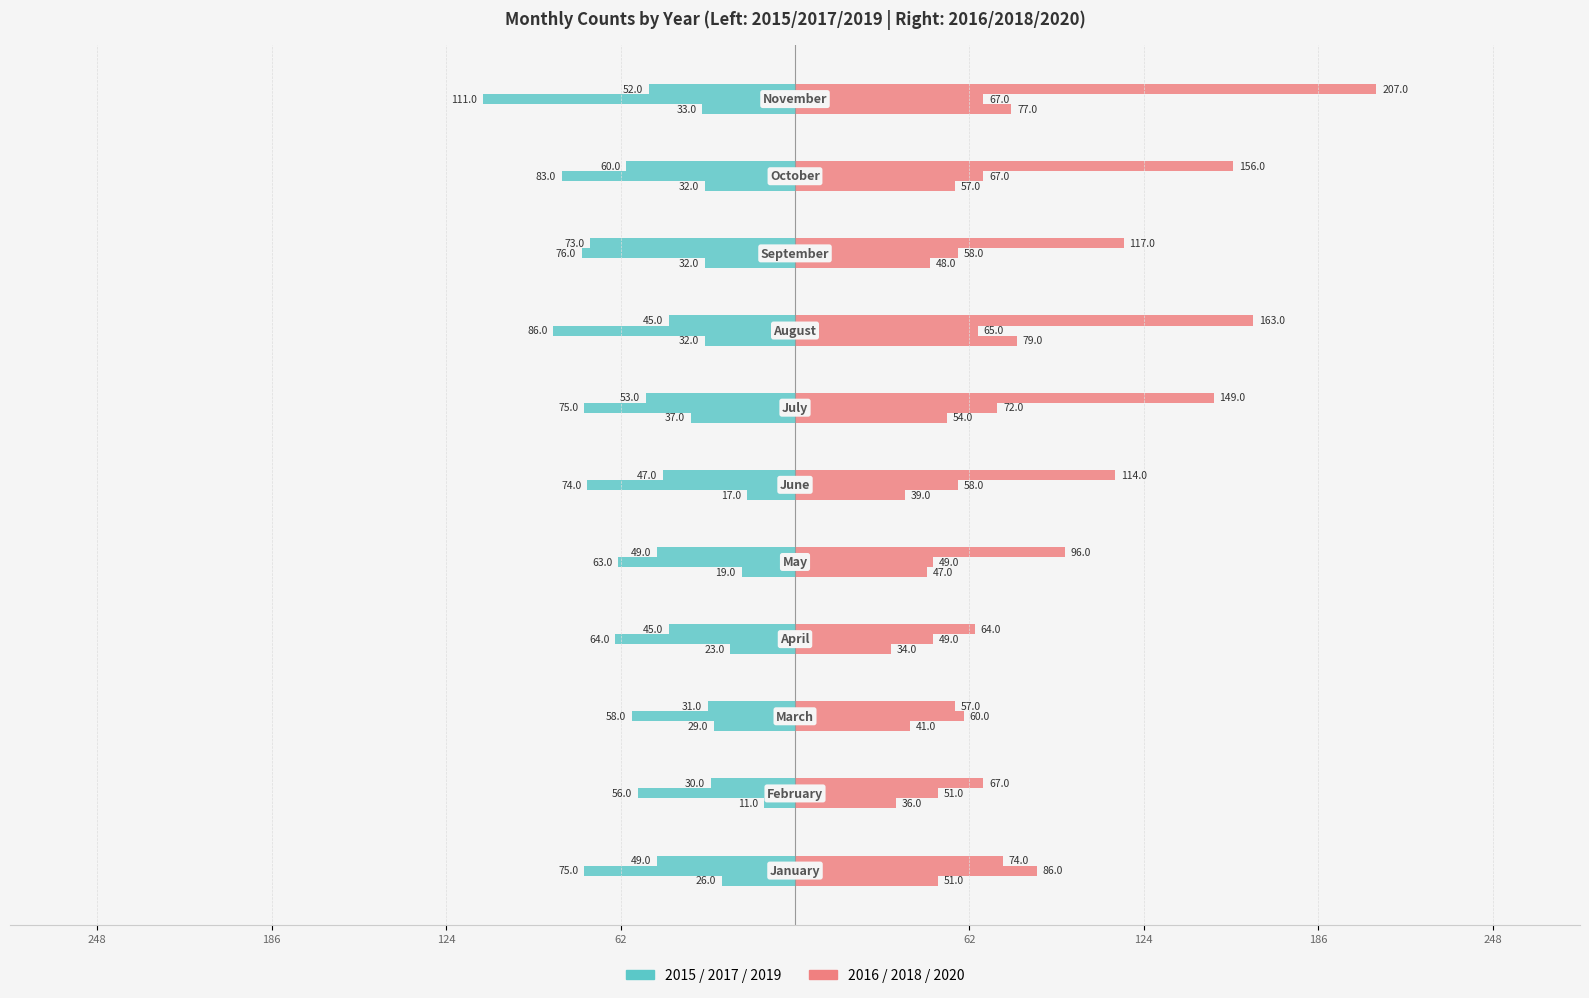

Reading left to right, list all the values displayed in this chart.

2015: -26	-11	-29	-23	-19	-17	-37	-32	-32	-32	-33
2016: 51	36	41	34	47	39	54	79	48	57	77
2017: -75	-56	-58	-64	-63	-74	-75	-86	-76	-83	-111
2018: 86	51	60	49	49	58	72	65	58	67	67
2019: -49	-30	-31	-45	-49	-47	-53	-45	-73	-60	-52
2020: 74	67	57	64	96	114	149	163	117	156	207